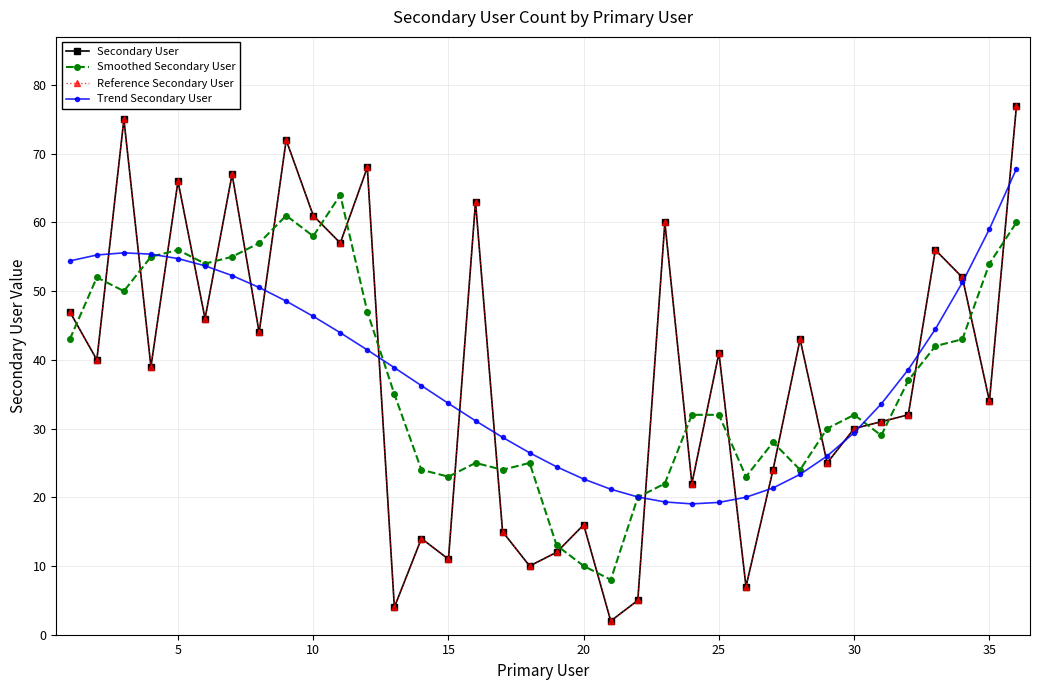

What is the difference between the maximum and minimum values in the Reference Secondary User series?

75.0